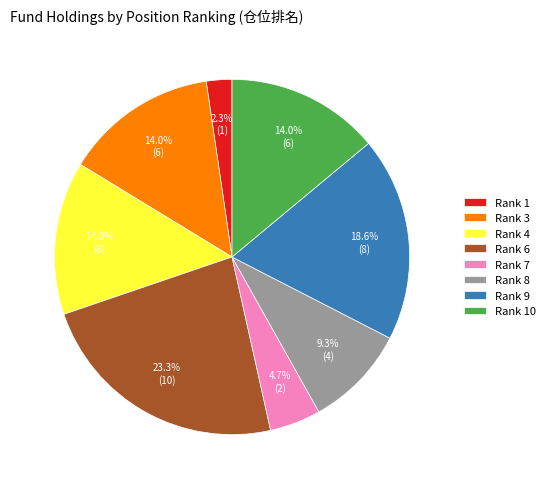

How many segments does this pie chart have?

8